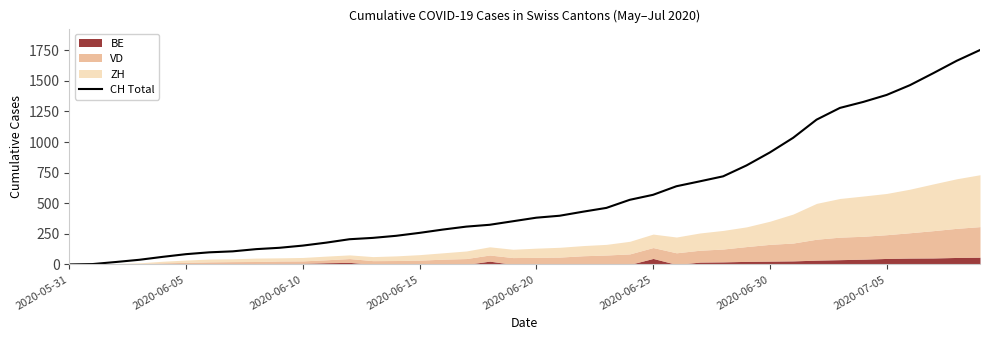

Is it true that the value at 13 is 118?

False